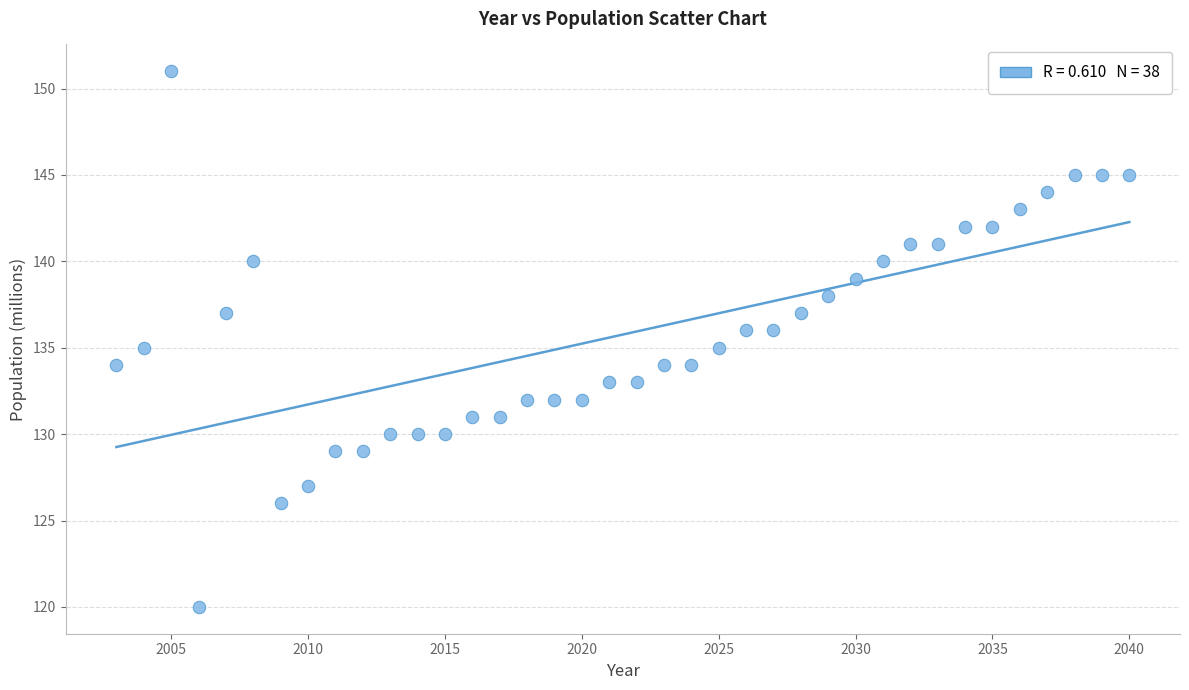

What is the range of X values (max minus min)?

37